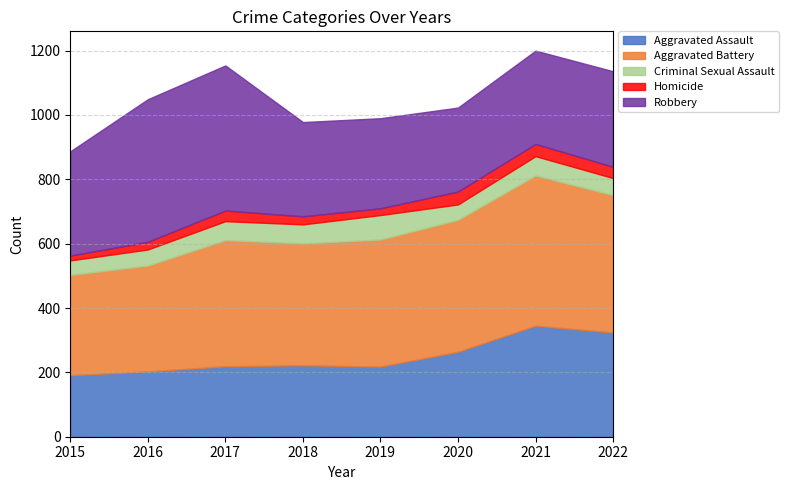

What is the value of the Aggravated Battery point at the 8th from the left?

427